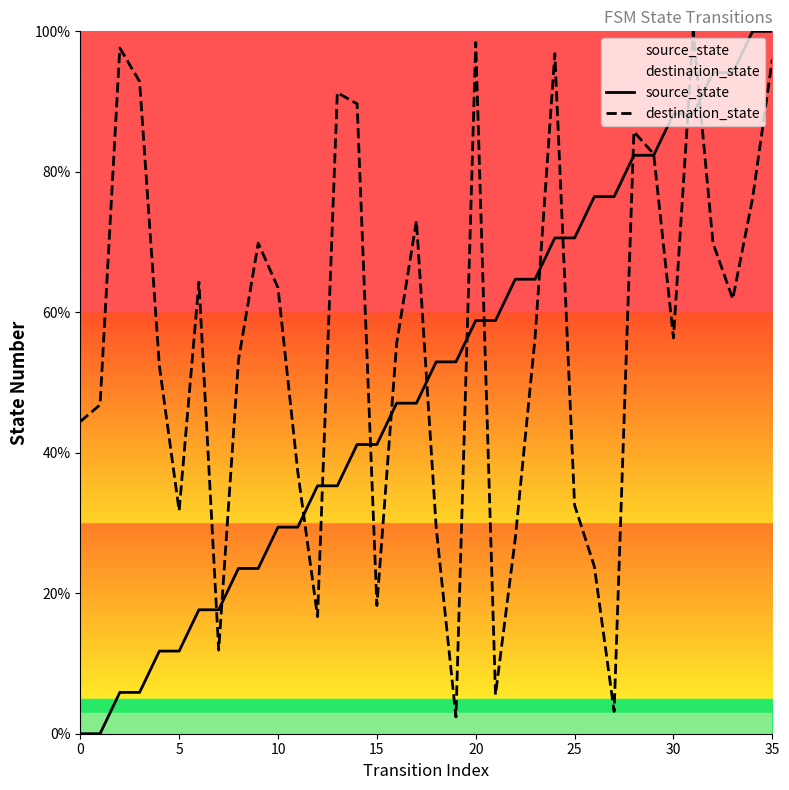

What is the average value of the destination_state series?

56.0